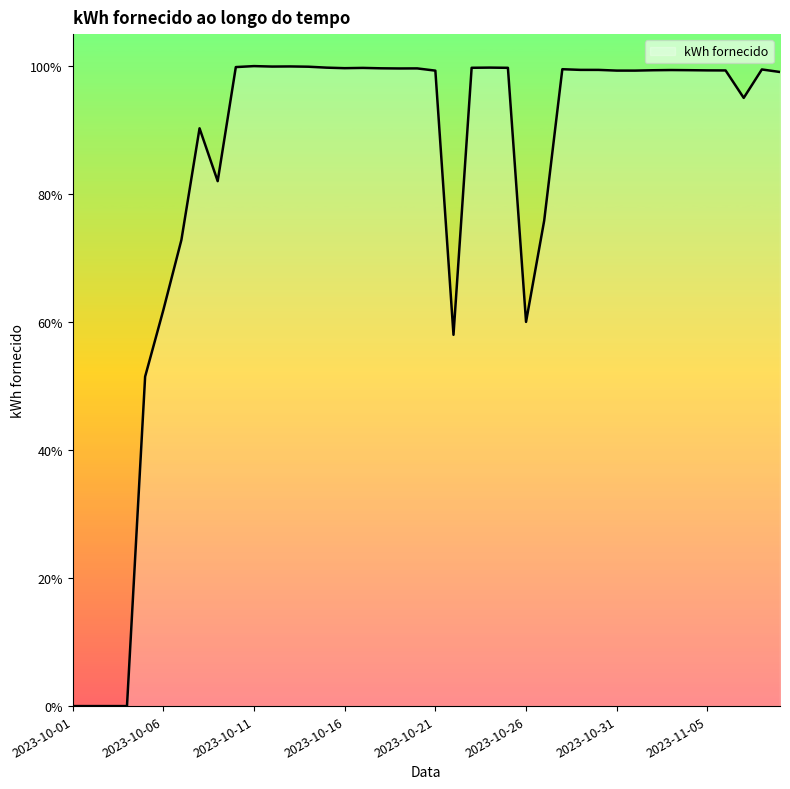

At which category does the chart reach its minimum across all series?

2023-10-01